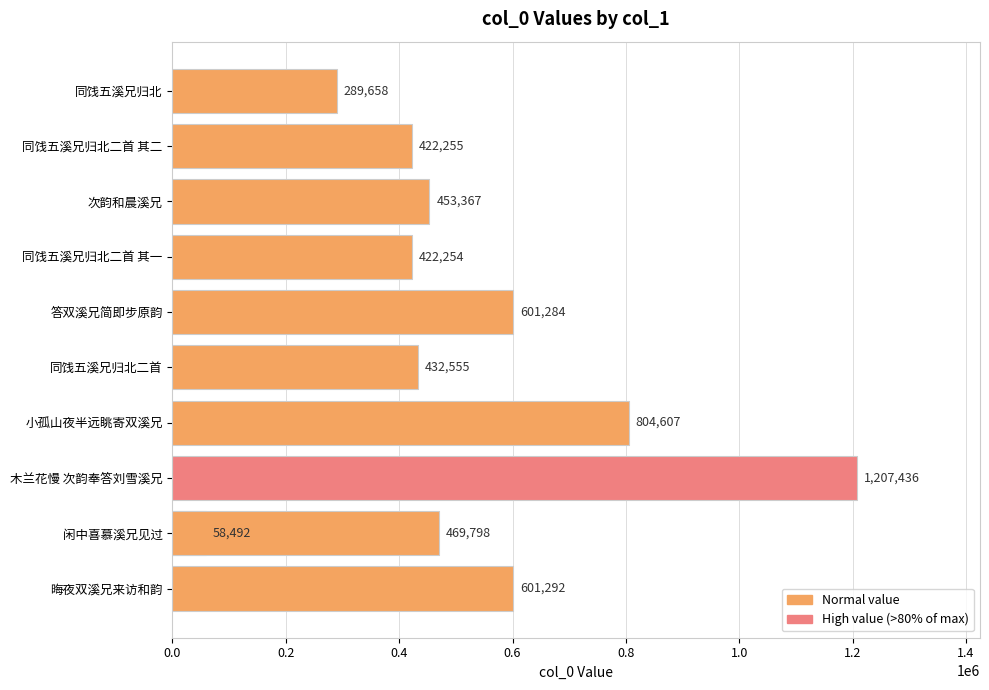

What is the average value?

523909